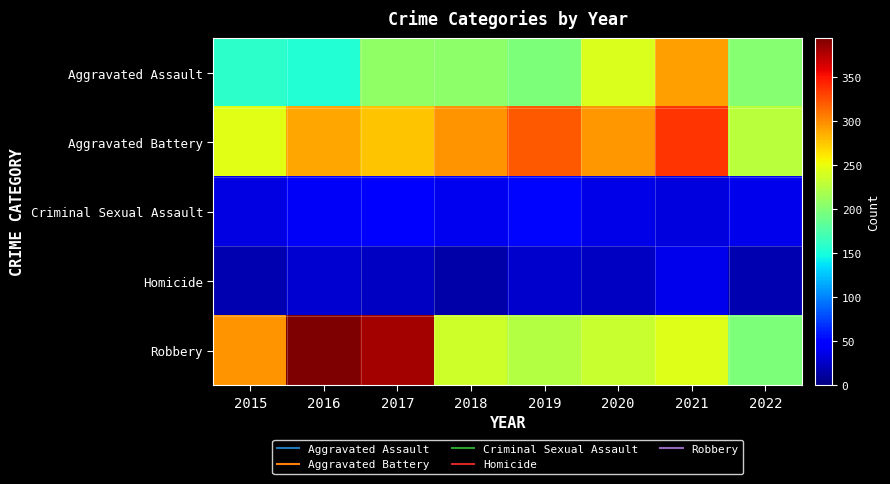

Between 2017 and 2019, which series saw the biggest shift?

Robbery